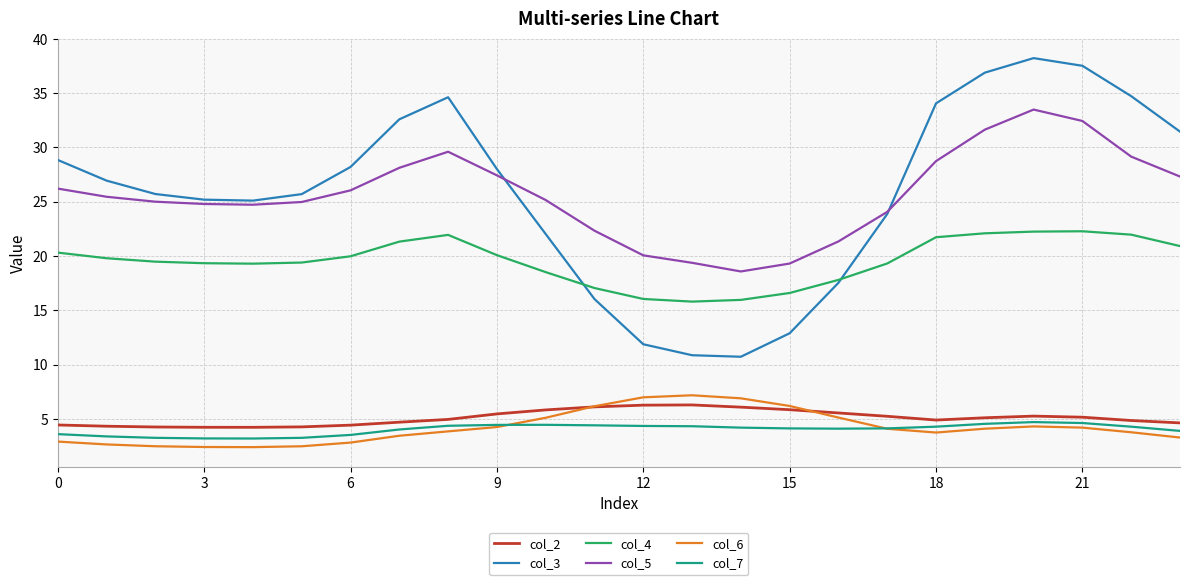

List the series in order of their peak value, highest first.

col_3, col_5, col_4, col_6, col_2, col_7